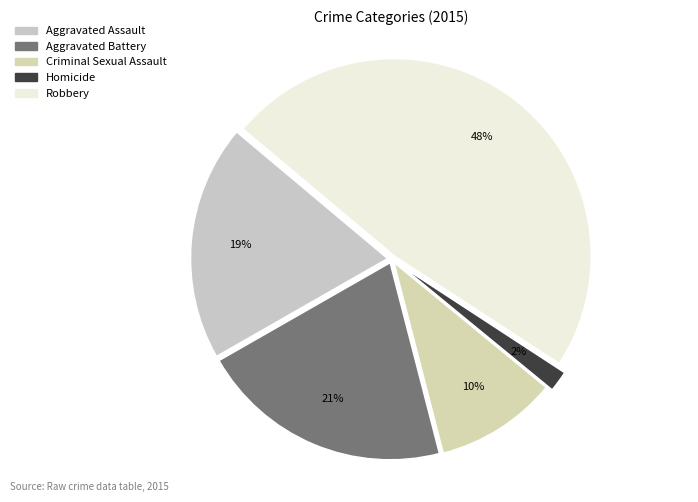

The Aggravated Assault slice represents 19% of the pie. True or false?

True